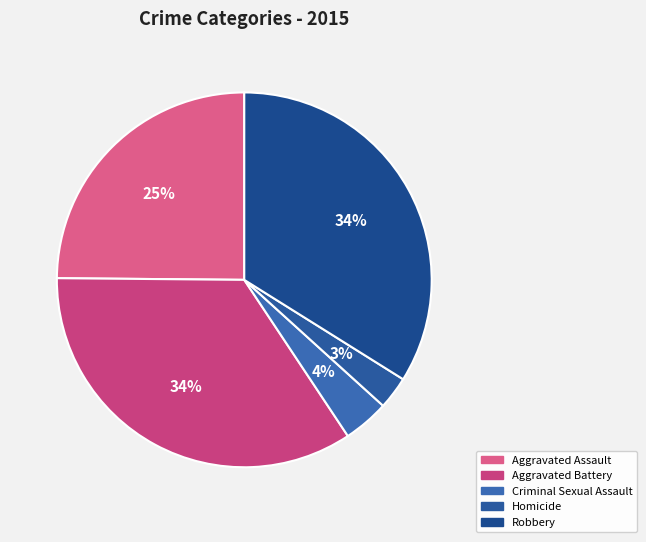

Count the number of slices in the pie.

5